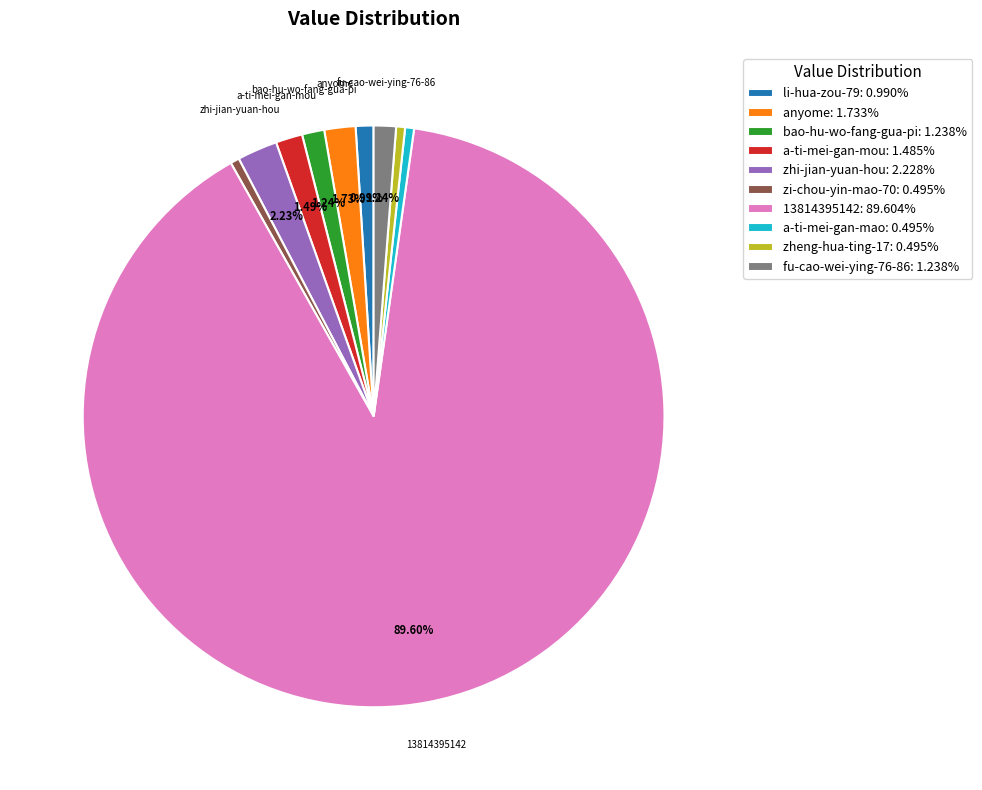

How many slices are in this pie chart?

10